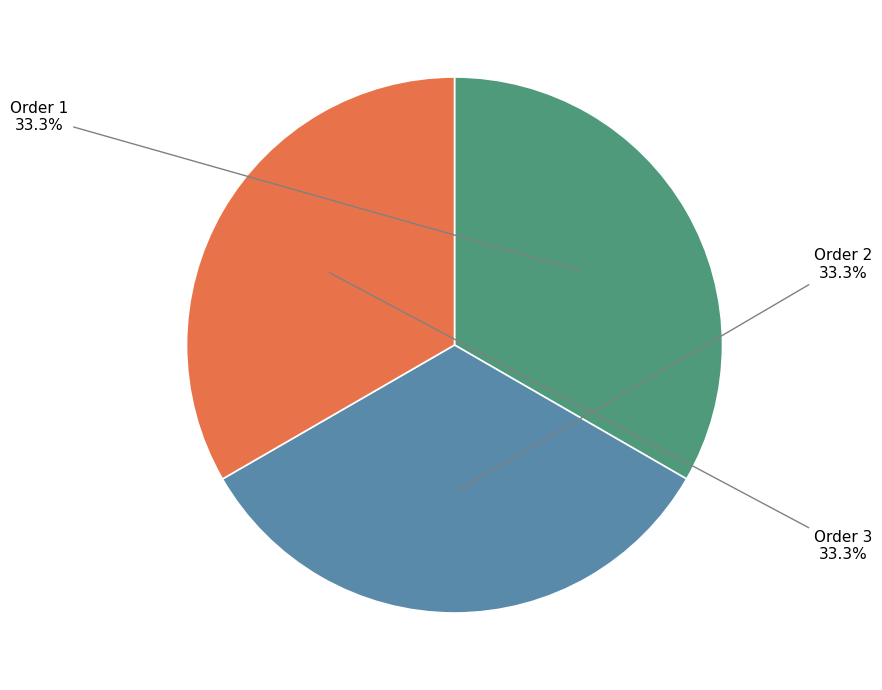

Approximately how many times larger is the value at Order 3 compared to Order 1?

1.0